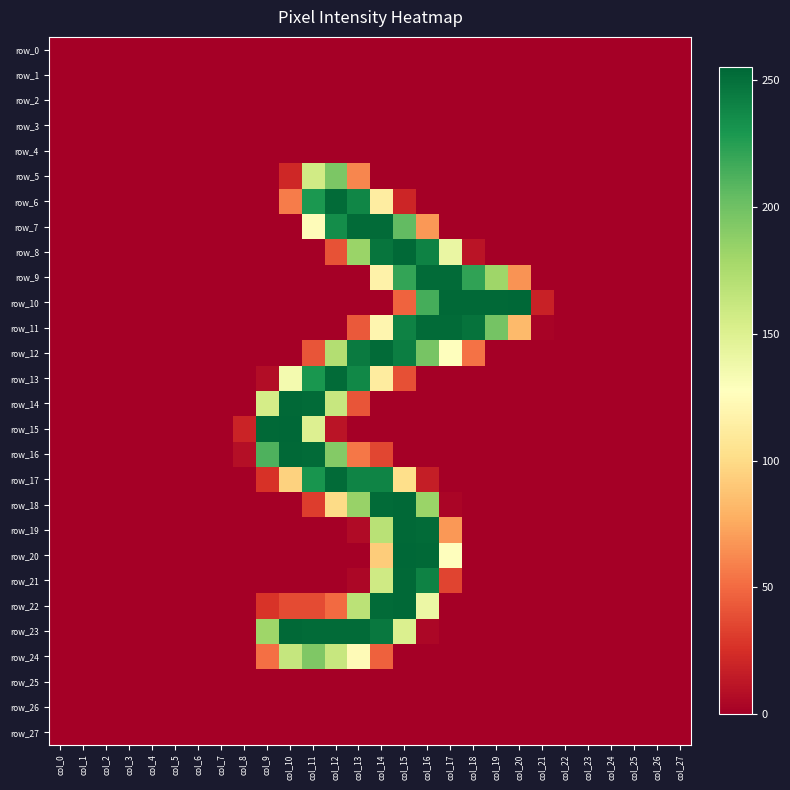

Which series has the largest total across all categories?

row_23